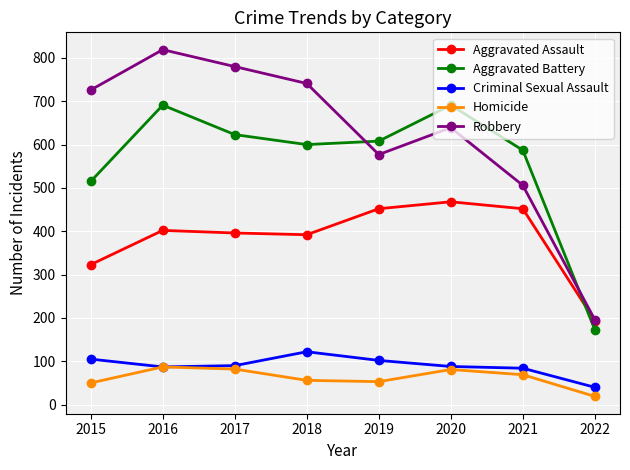

What is the total value across all series at 2015?

1719